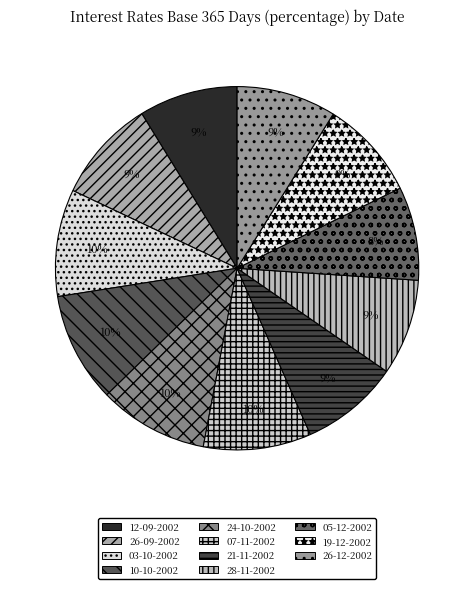

To the nearest percent, what is the difference between the largest and smallest slice percentages?

1%